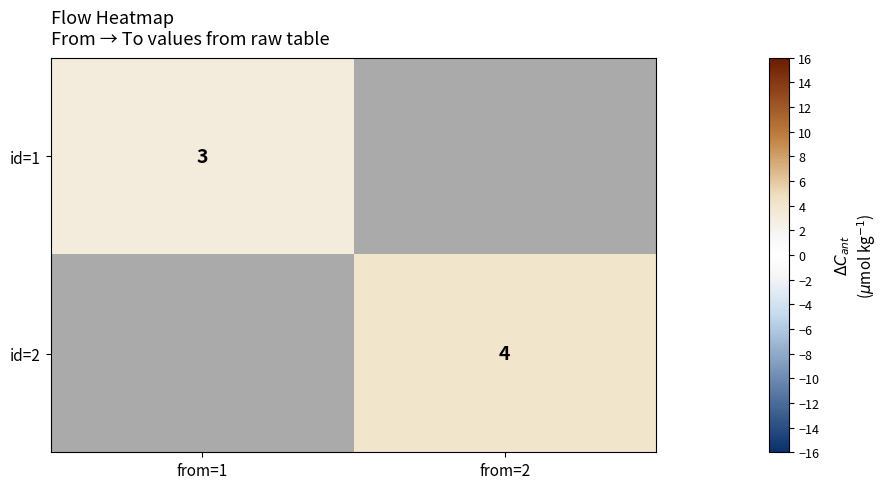

True or false: id=2 has a value of 2 at from=2.

False